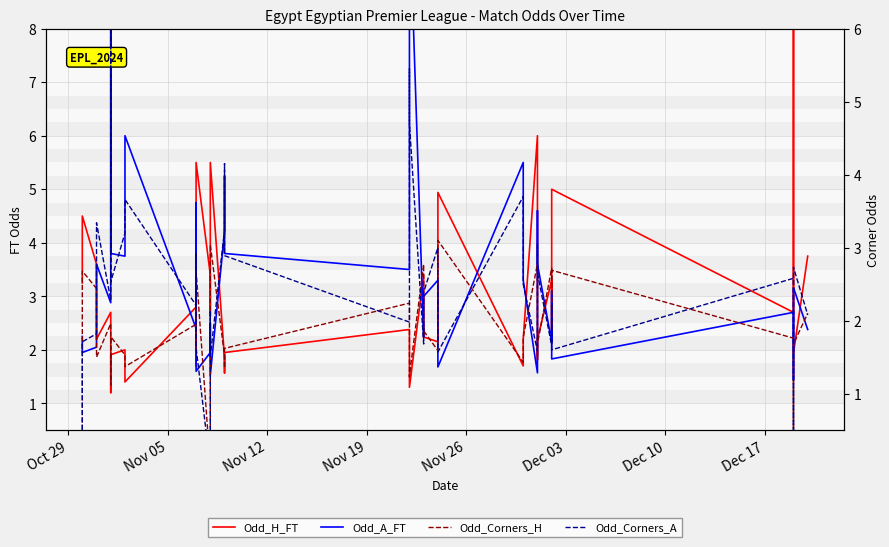

What is the average value of the Odd_H_FT series?

2.9